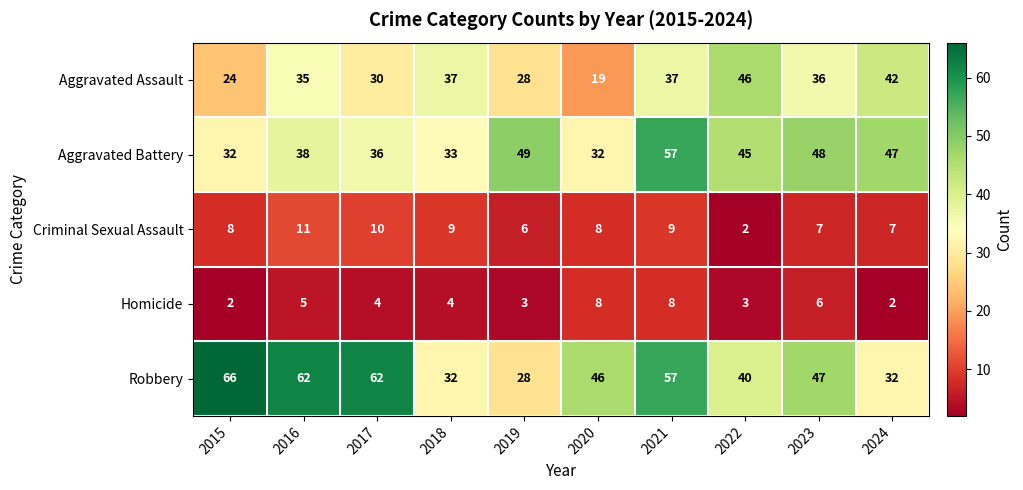

What is the lowest value of the Aggravated Assault series?

19